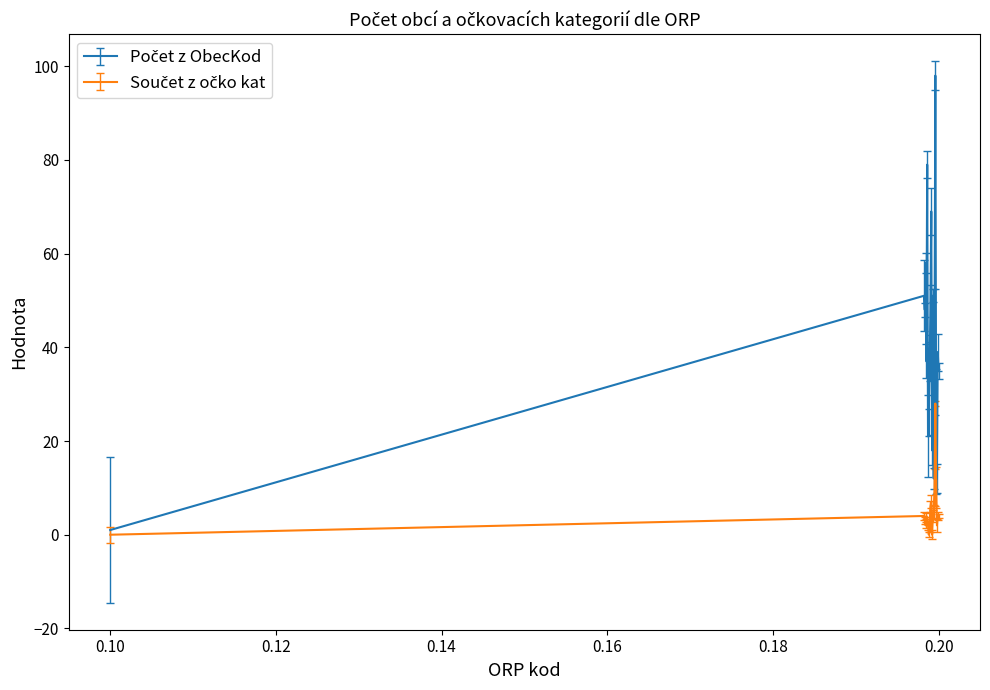

True or false: Počet z ObecKod and Součet z očko kat intersect in this chart.

False